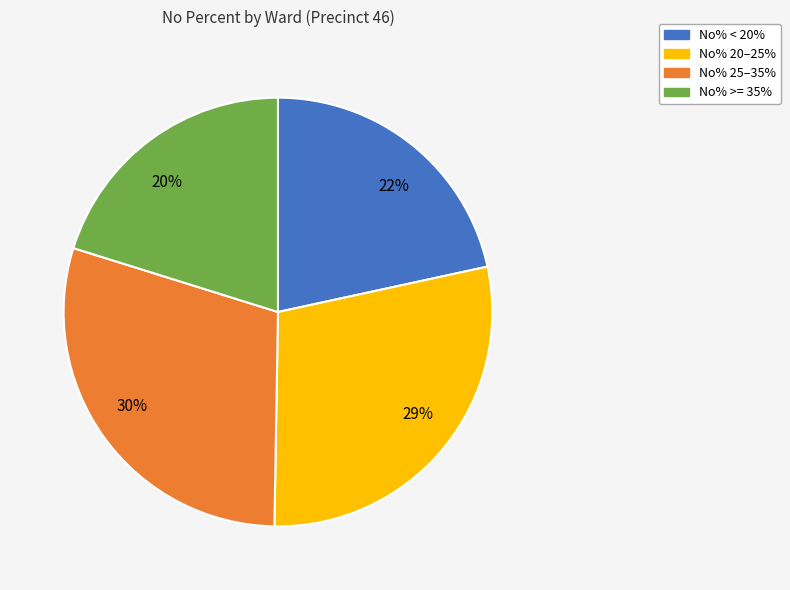

To the nearest percent, what is the combined percentage of No% 25–35% and No% 20–25%?

58%